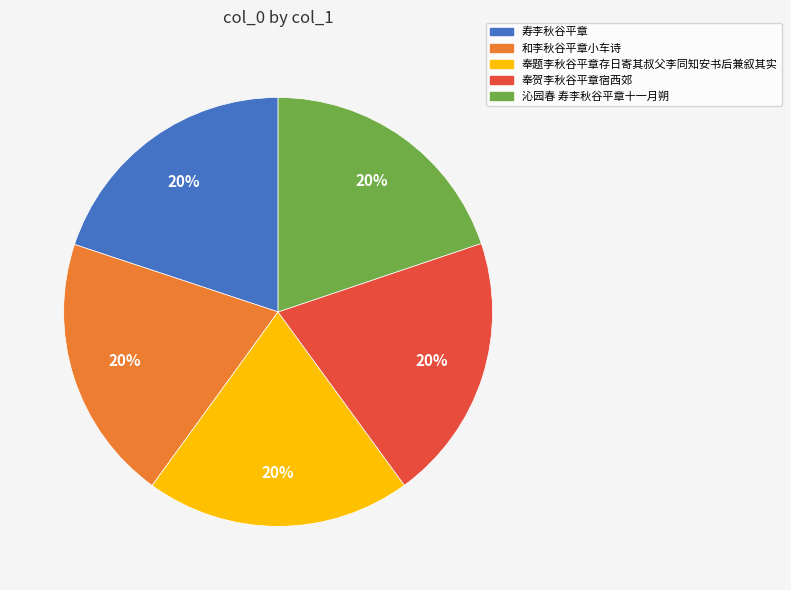

Combined, do 和李秋谷平章小车诗 and 奉题李秋谷平章存日寄其叔父李同知安书后兼叙其实 account for over 50%?

No